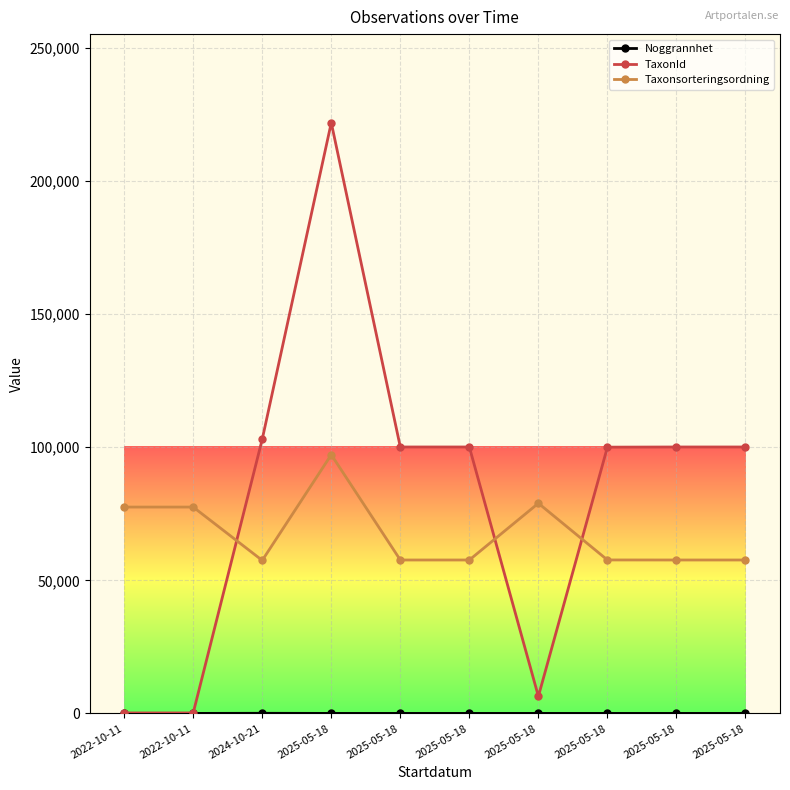

Count the number of categories in the chart.

10